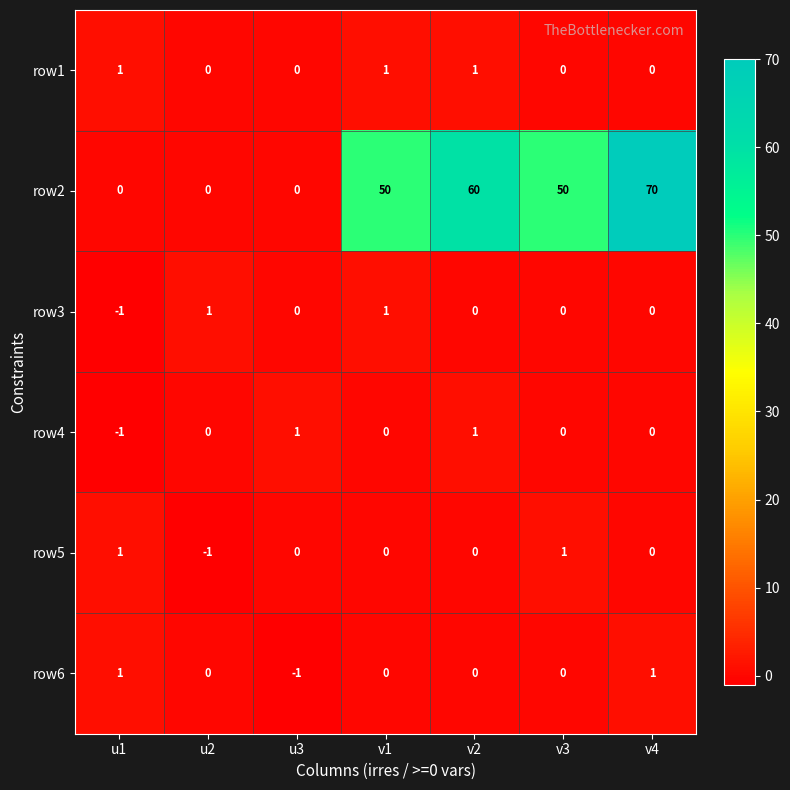

Between v2 and v4, which series saw the biggest shift?

row2